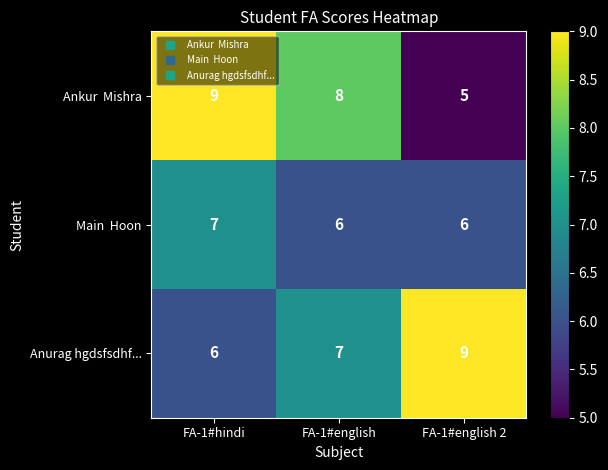

What is the difference between the highest and lowest values at FA-1#english 2?

4